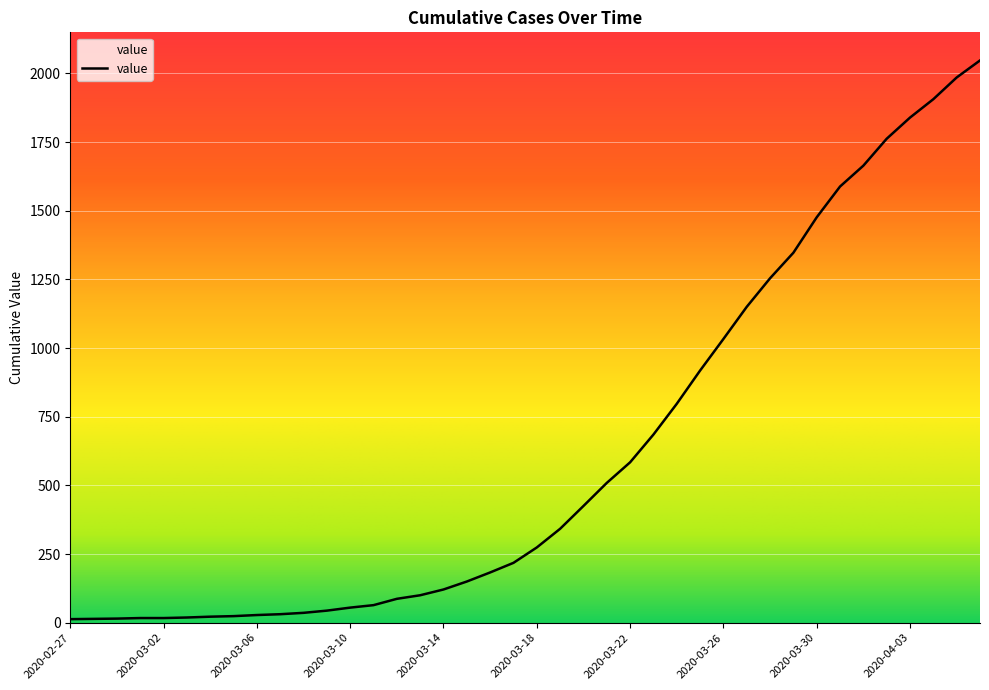

What is the difference between the maximum and minimum values?

2034